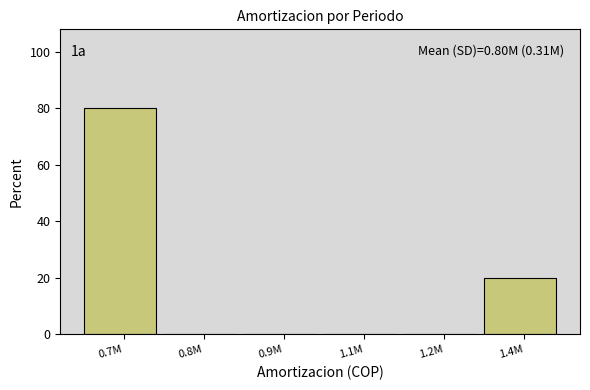

Reading left to right, extract all data points from this chart.

0.7M=80	0.8M=0	0.9M=0	1.1M=0	1.2M=0	1.4M=20